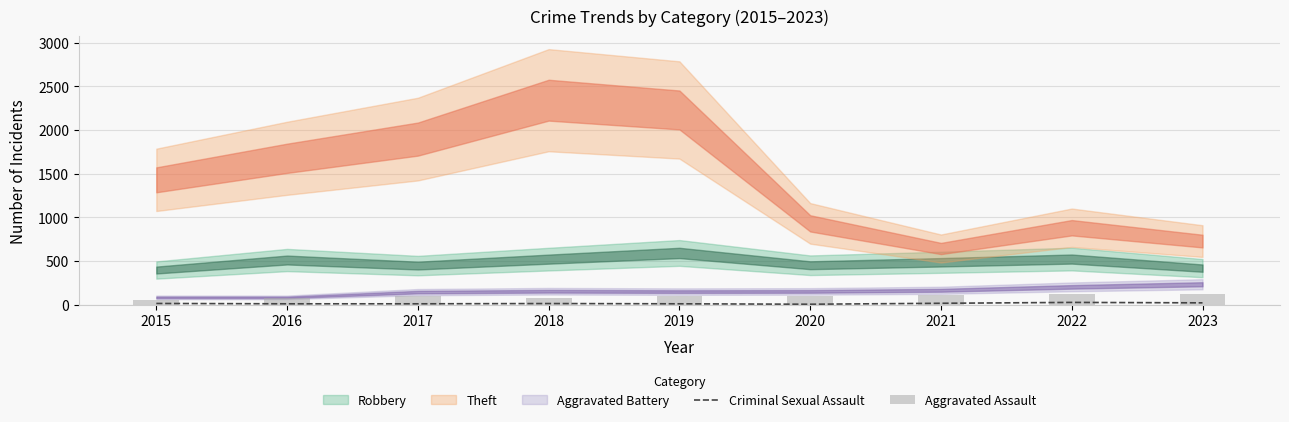

What is the difference between the maximum and second lowest values in the Aggravated Assault series?

51